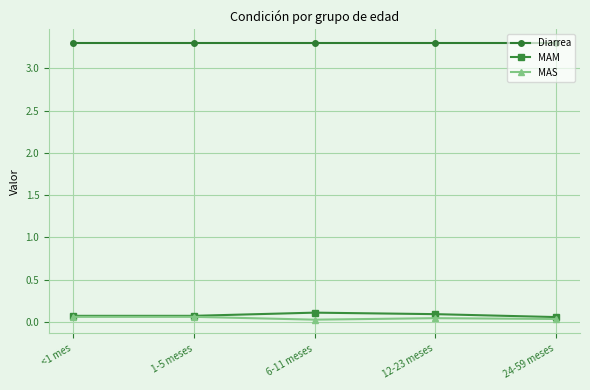

What is the difference between the highest and lowest values at <1 mes?

3.2